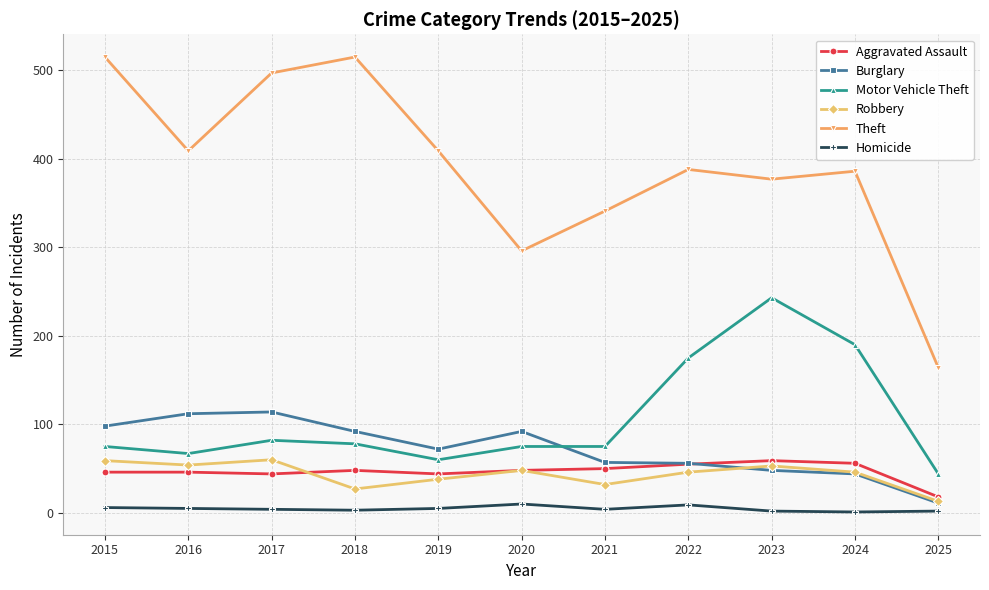

Which series has the largest range (max minus min)?

Theft